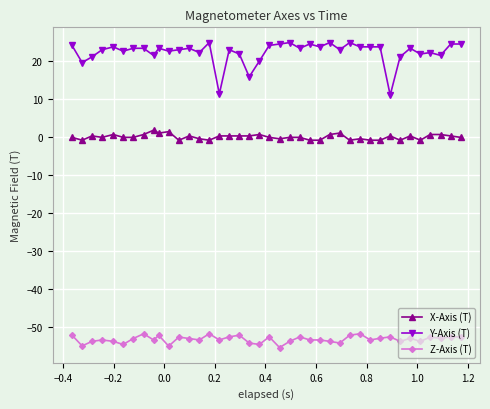

Which series has the largest total across all categories?

Y-Axis (T)